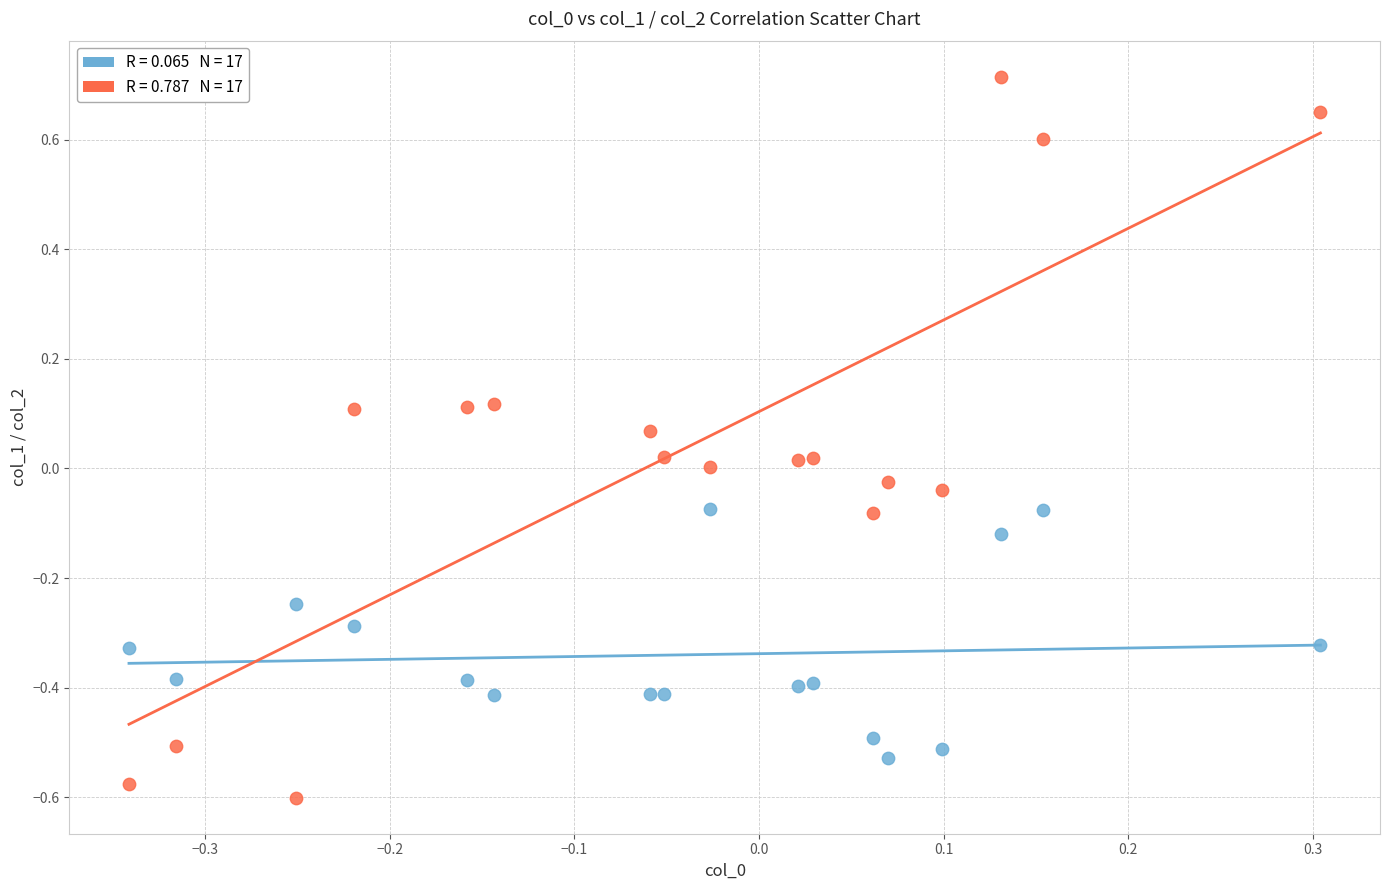

Across all data points, what is the range of X values (max minus min)?

0.6